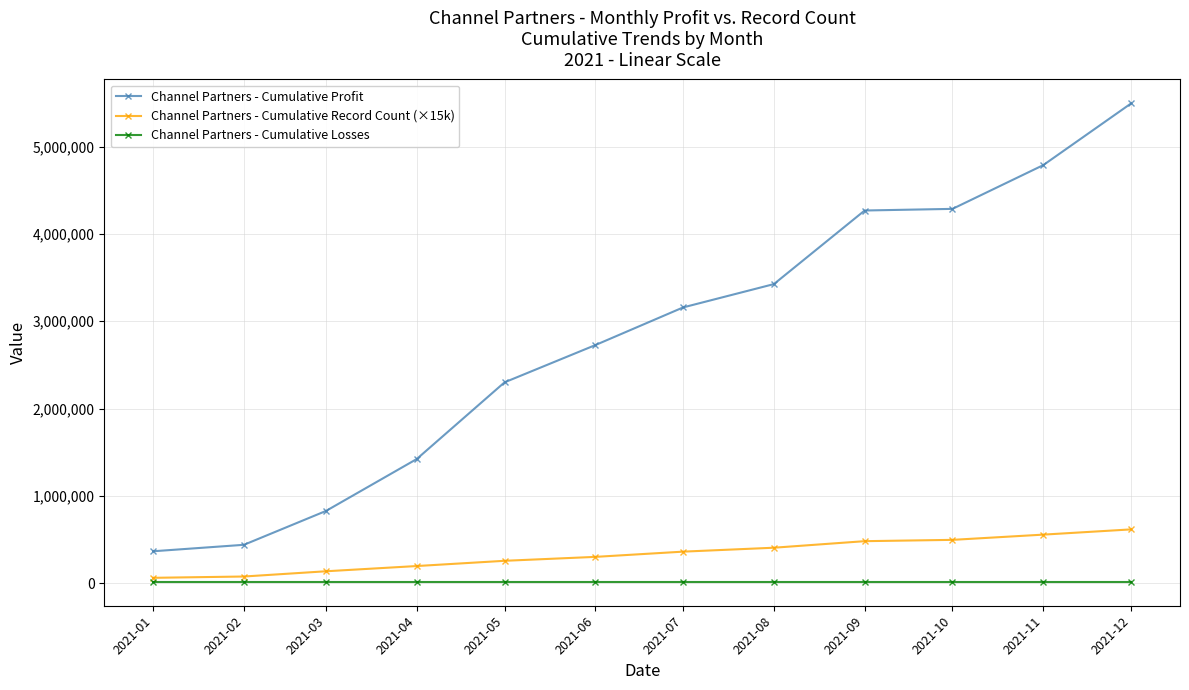

What is the value of the Channel Partners - Cumulative Record Count (×15k) point at the 11th from the left?

555000